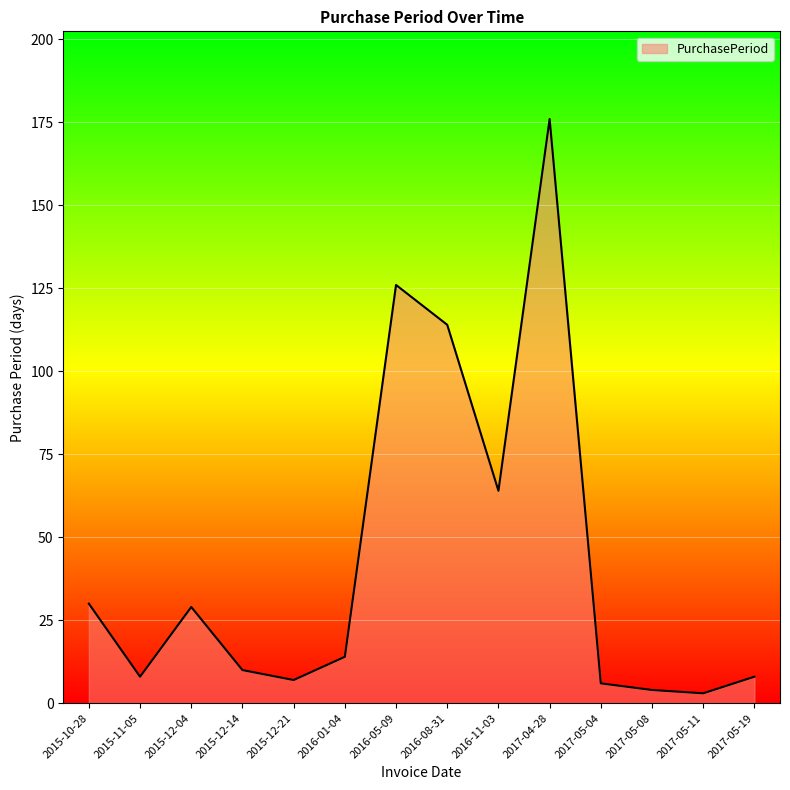

What is the ratio of the value at 2017-05-04 to the value at 2017-05-08?

1.5